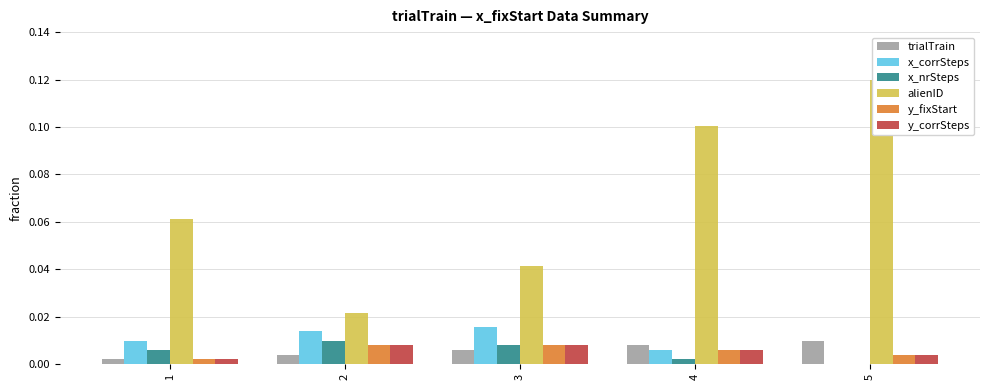

Which series has the widest spread of values?

alienID